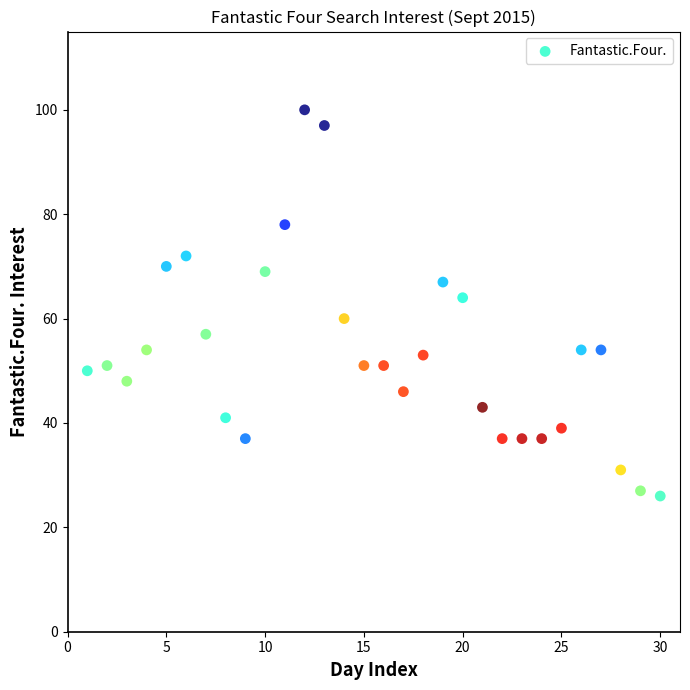

What is the range of Y values (max minus min)?

74